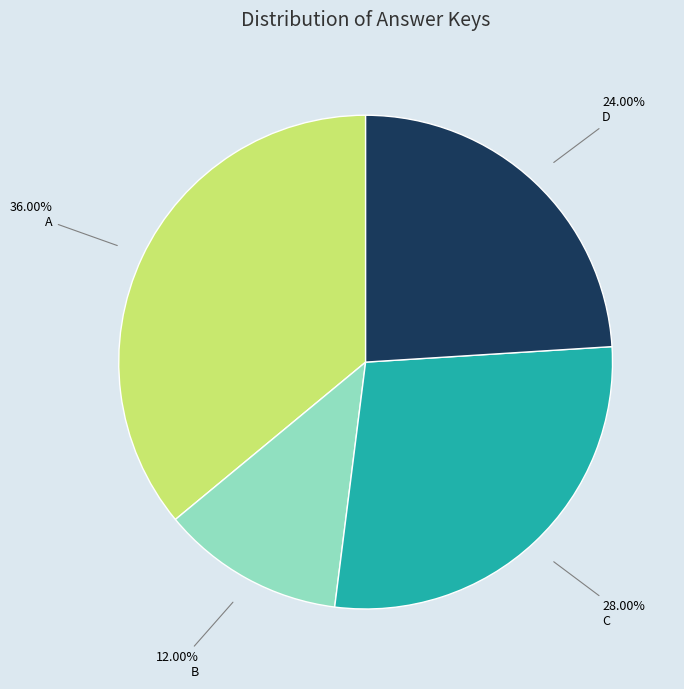

Does any single category account for the majority?

No